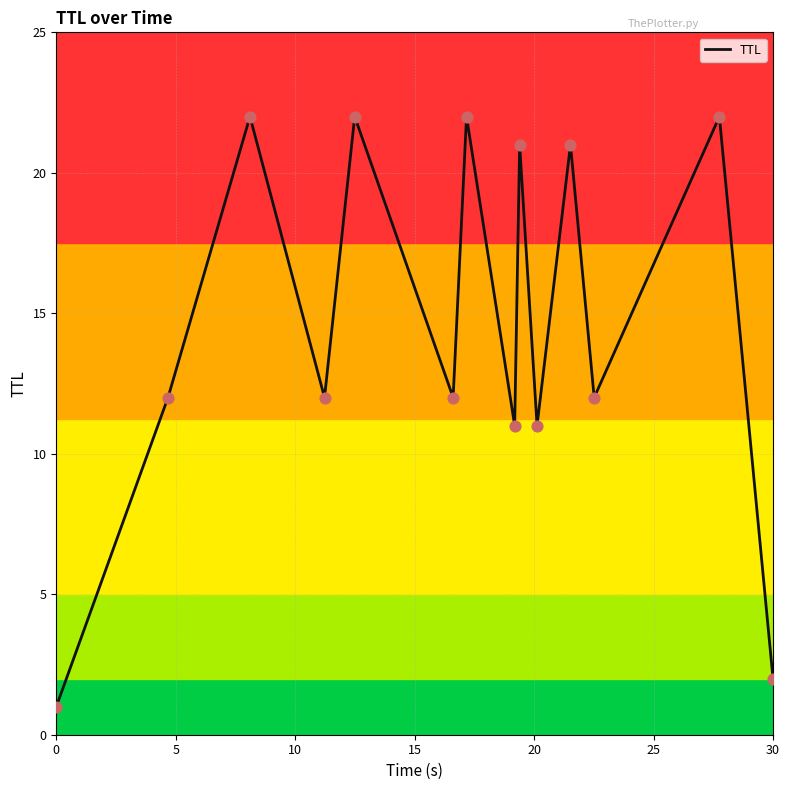

What is the difference between the maximum and minimum values?

21